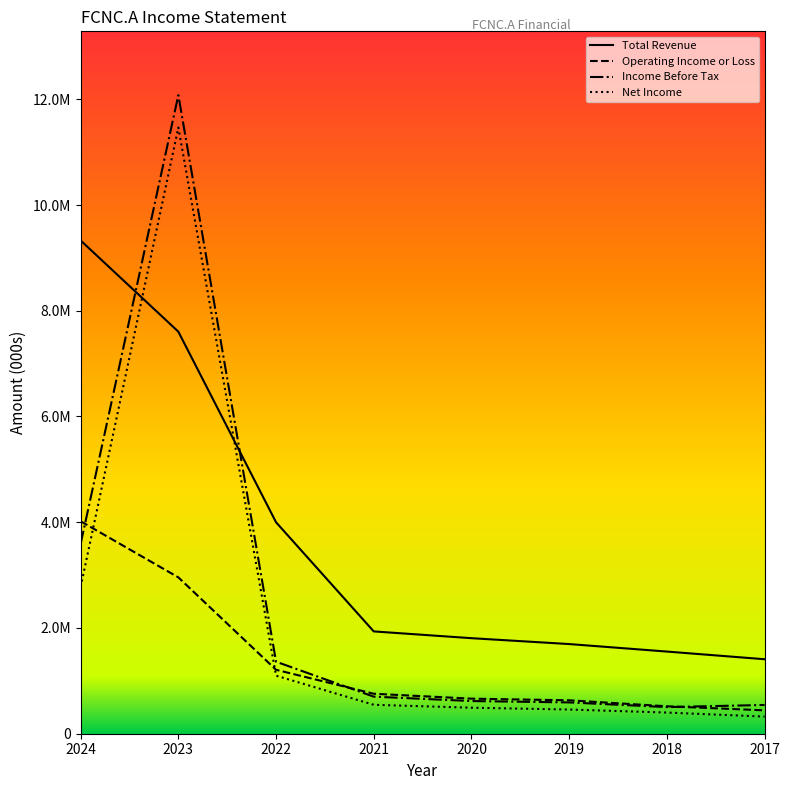

True or false: Net Income and Total Revenue cross at least once.

True